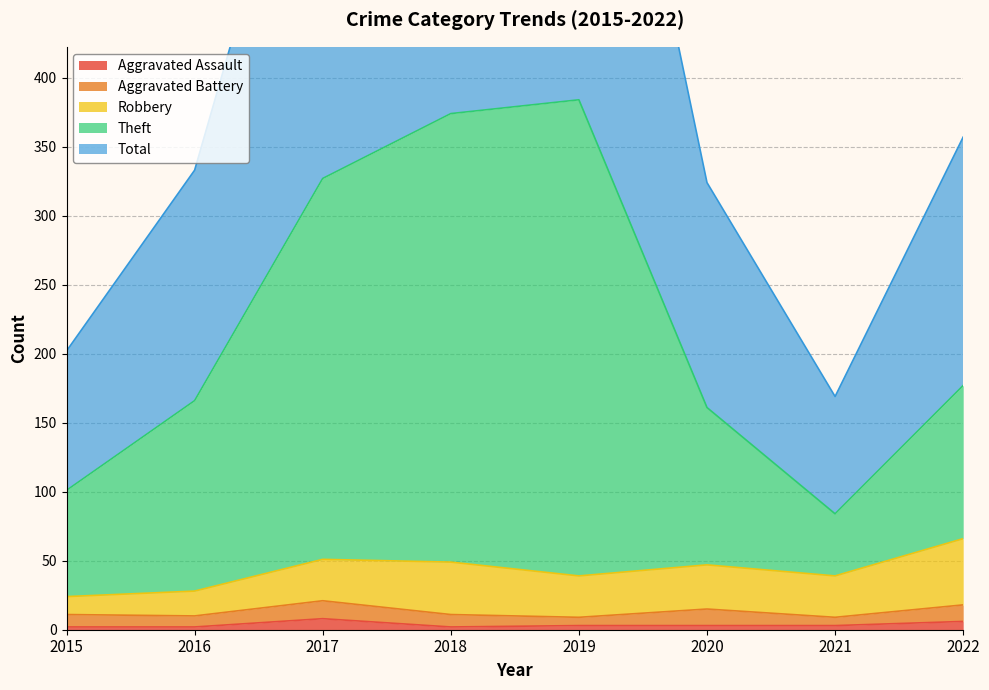

The value of Aggravated Assault at 2021 is 3. True or false?

True